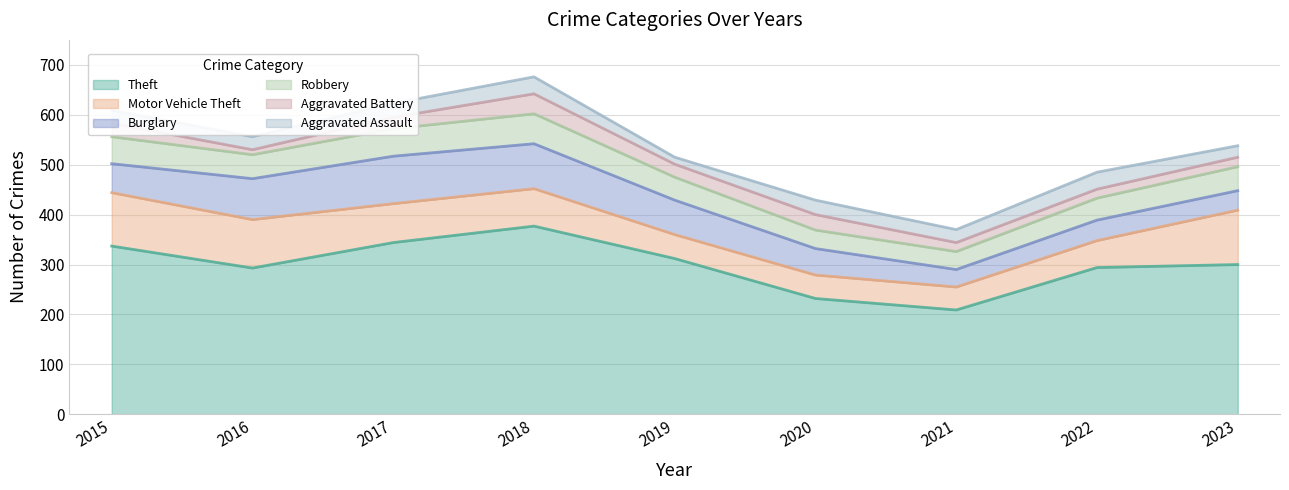

List the labels in order of Theft value, smallest first.

2021, 2020, 2016, 2022, 2023, 2019, 2015, 2017, 2018